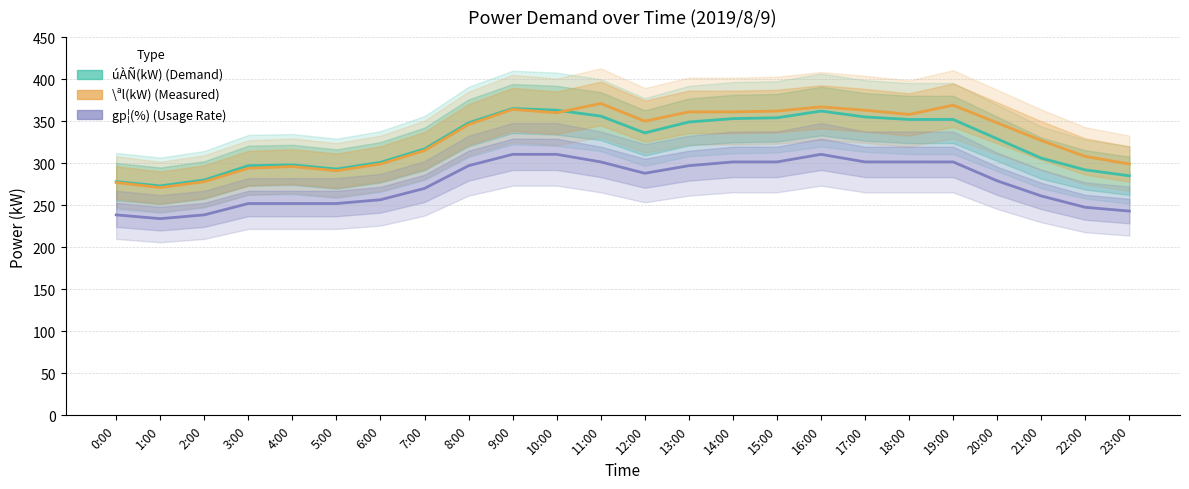

At which label does gp¦(%) ×4.5 reach its peak?

9:00